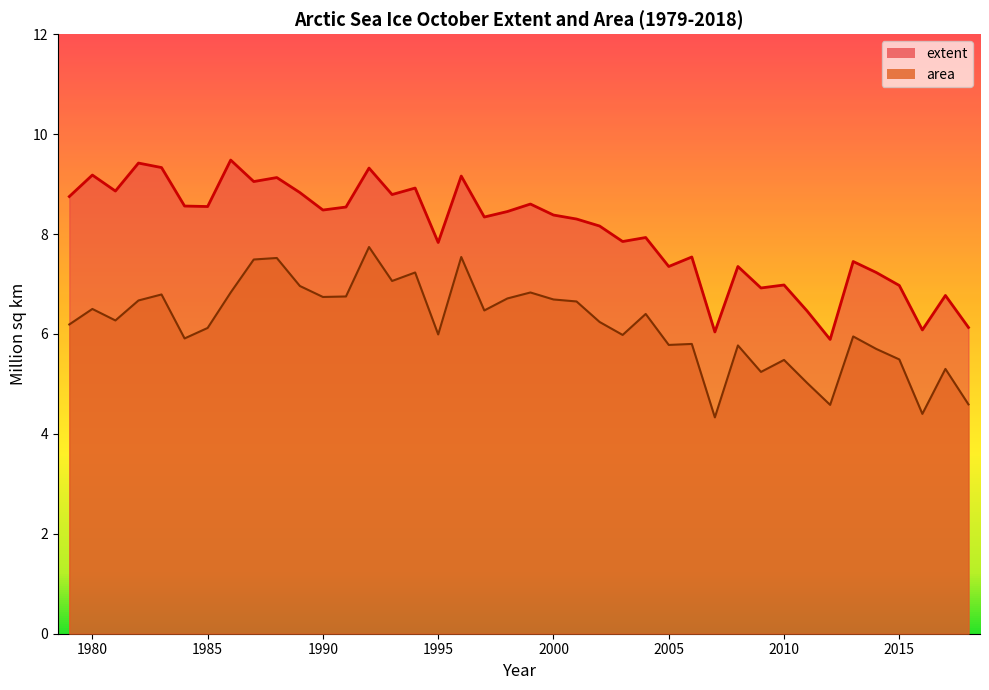

How many lines are shown in the chart?

2